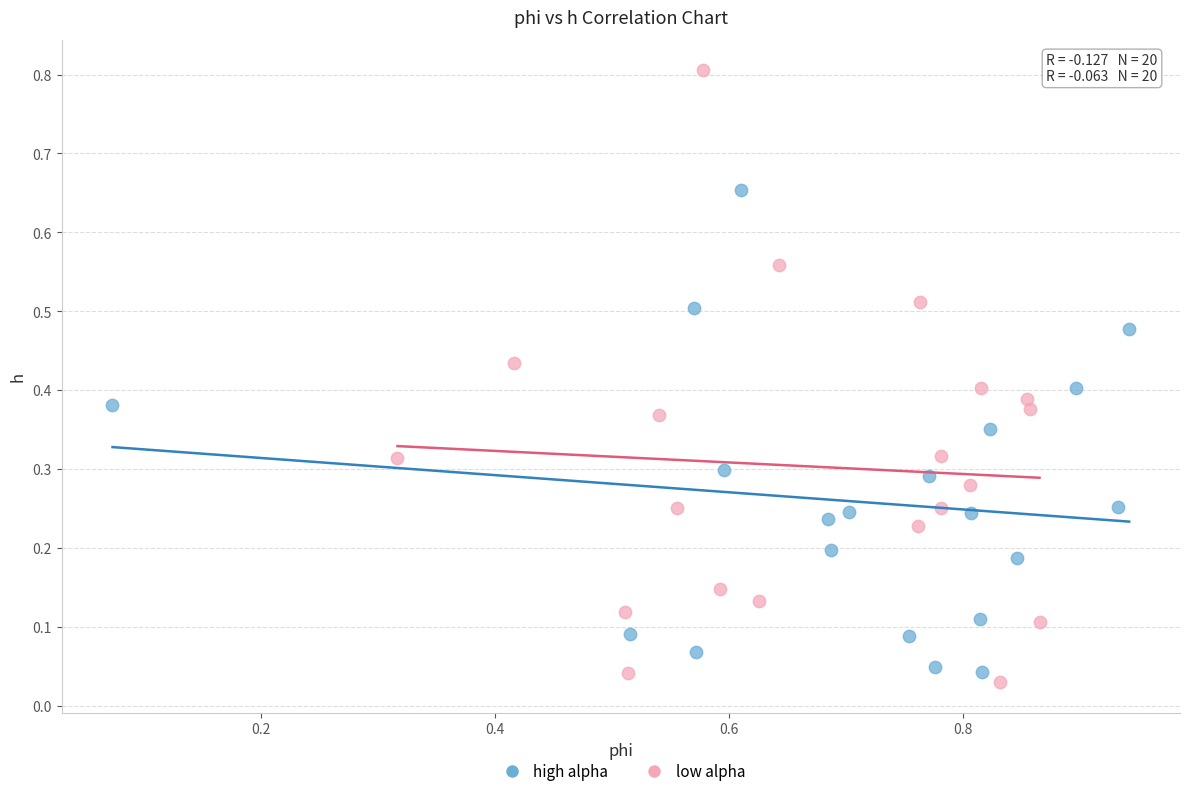

Which series contains the lowest Y value?

low alpha